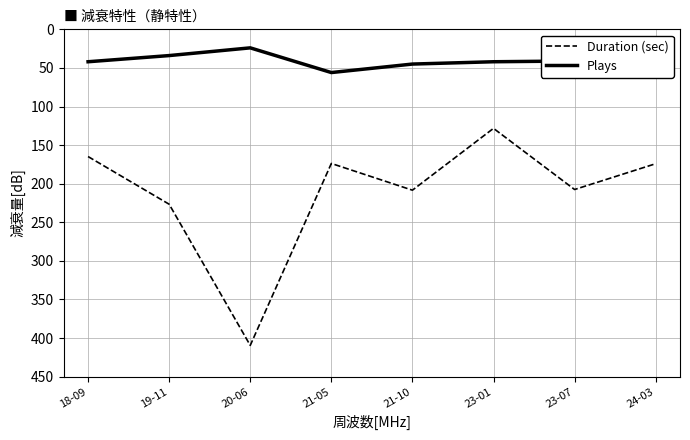

What is the minimum value shown in the chart?

24.0